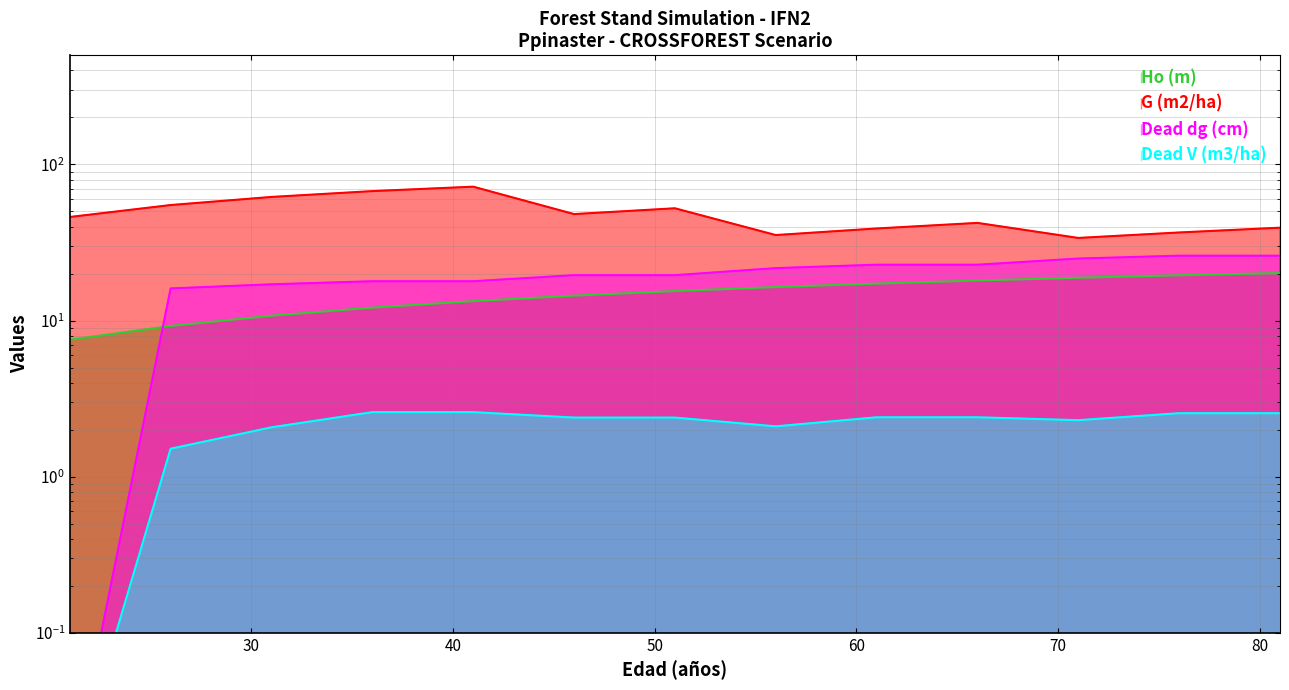

The Ho (m) series shows 12.1 at 36. True or false?

True